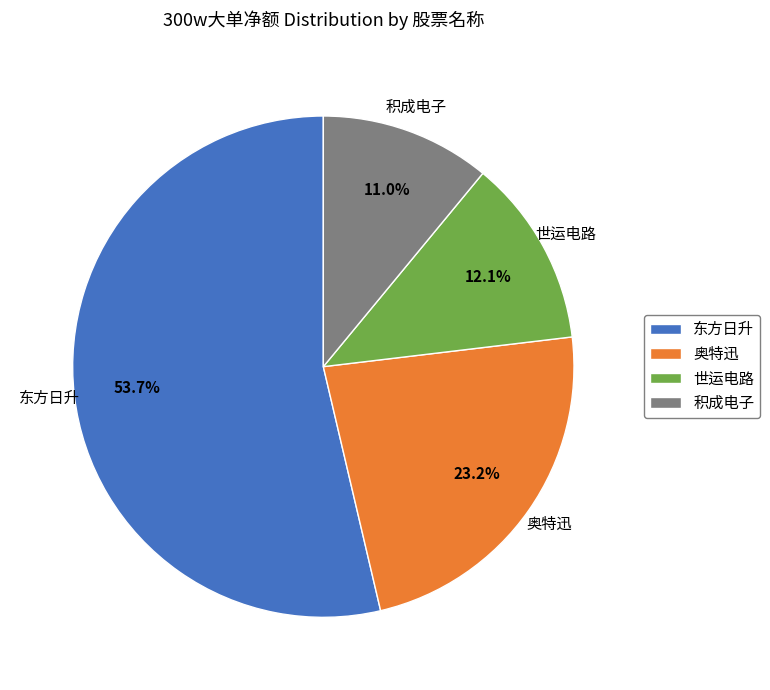

How many segments does this pie chart have?

4